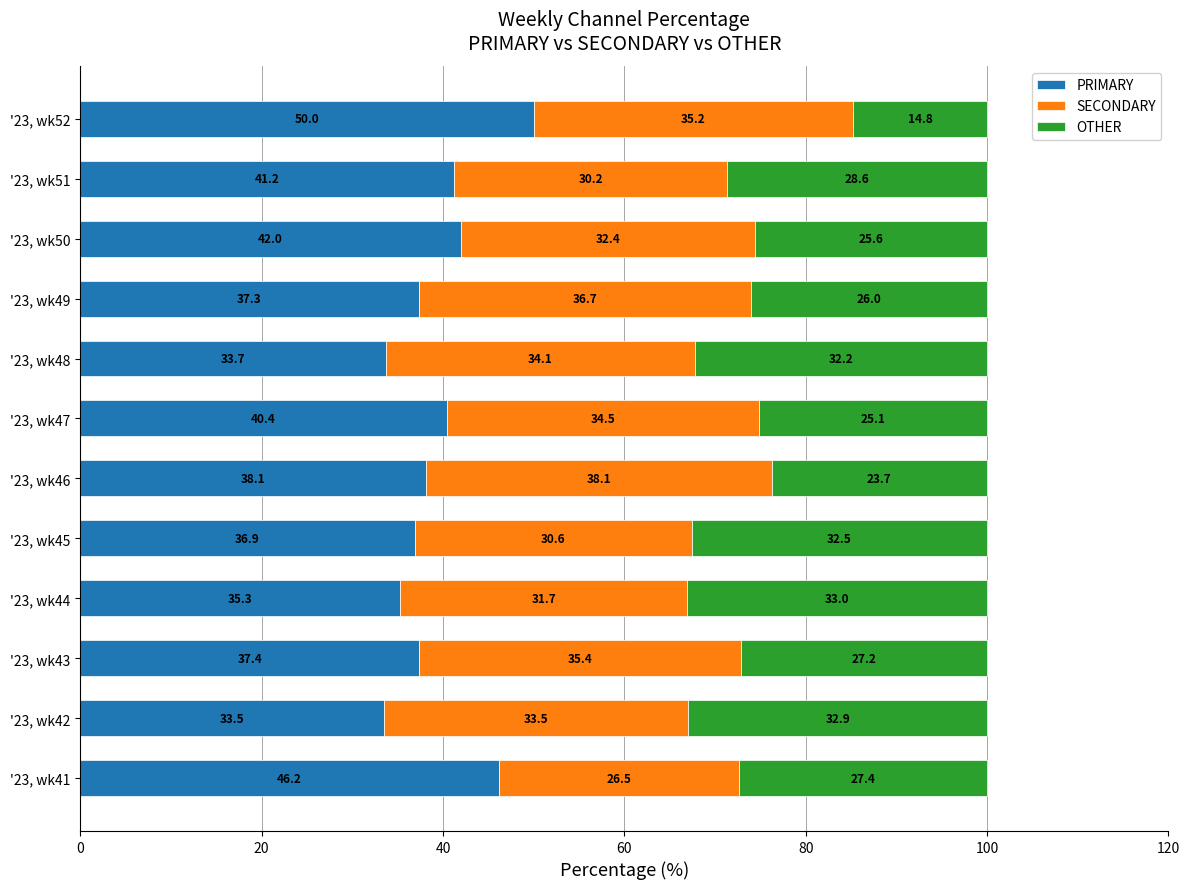

How many series are shown in this chart?

3